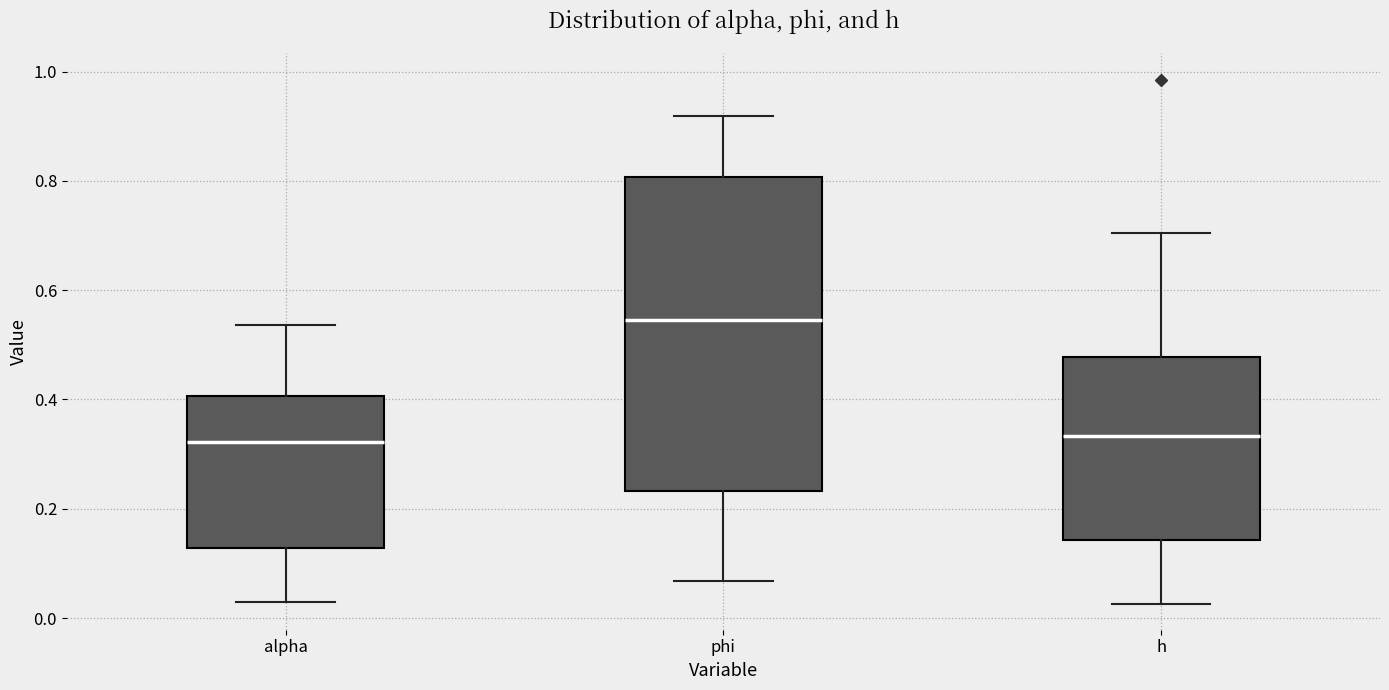

Which box is the tallest, from its lower edge to its upper edge?

phi